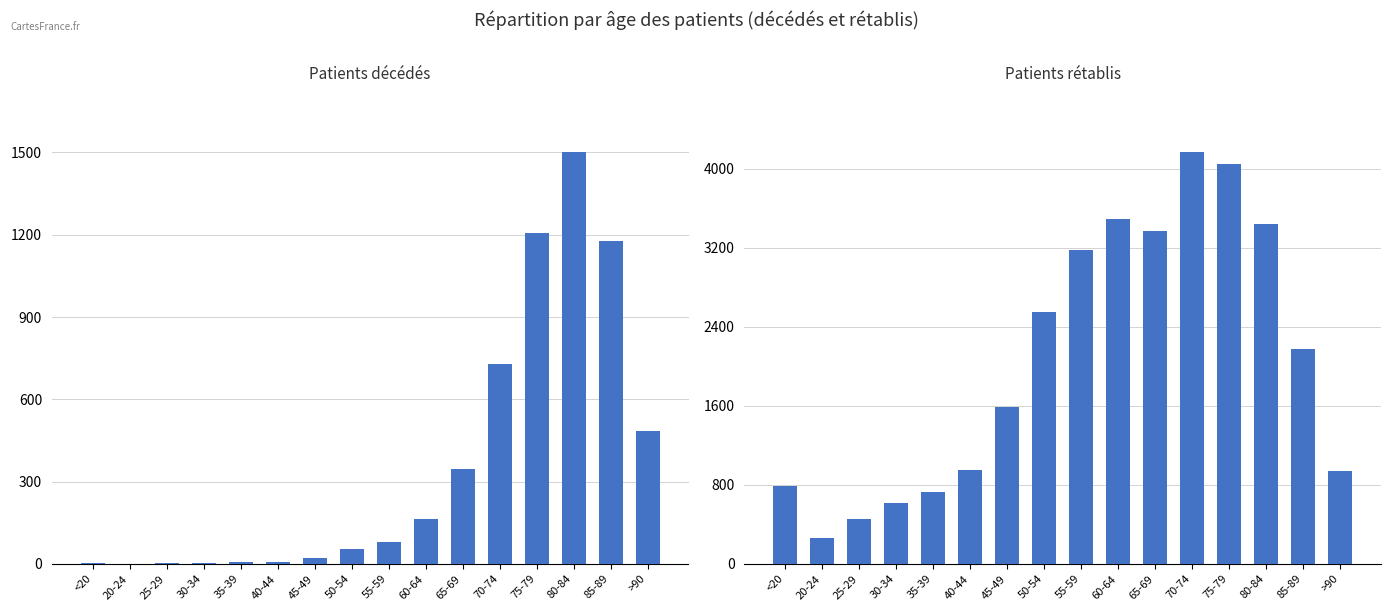

Rank the series at 65-69 from lowest to highest value.

patients_deceased, patients_recovered